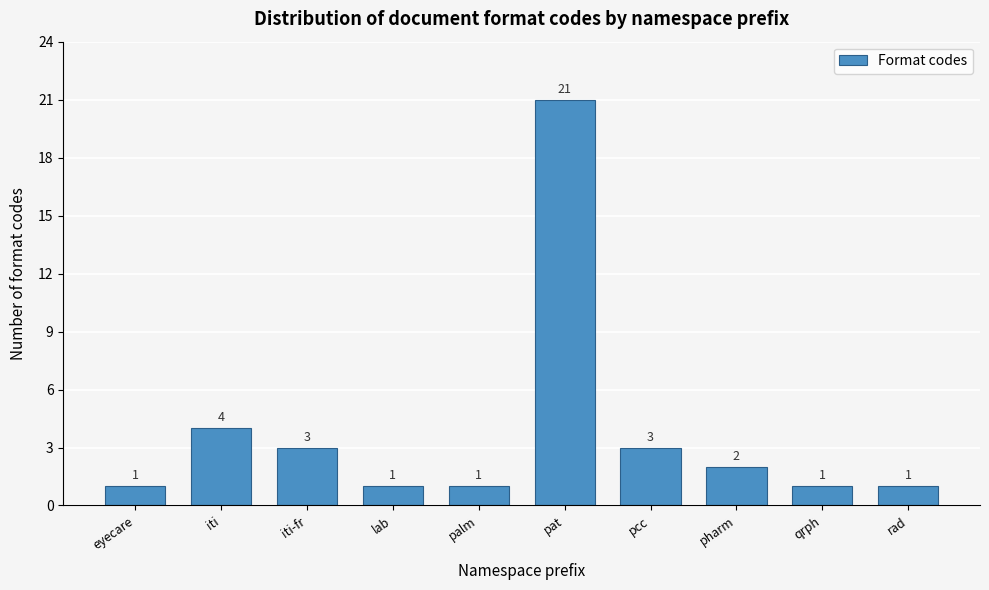

Reading left to right, transcribe all the data shown in this chart.

eyecare=1	iti=4	iti-fr=3	lab=1	palm=1	pat=21	pcc=3	pharm=2	qrph=1	rad=1